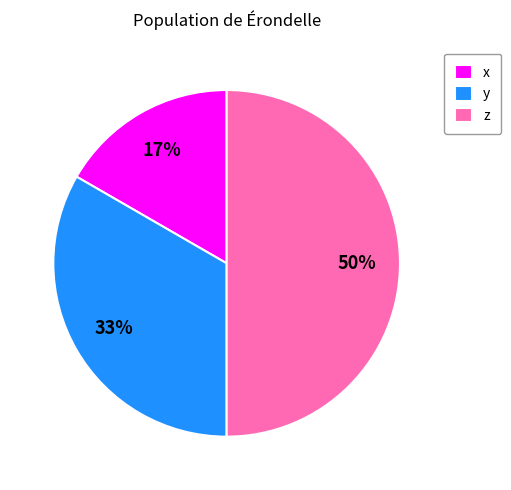

To the nearest percent, what portion does z represent?

50%